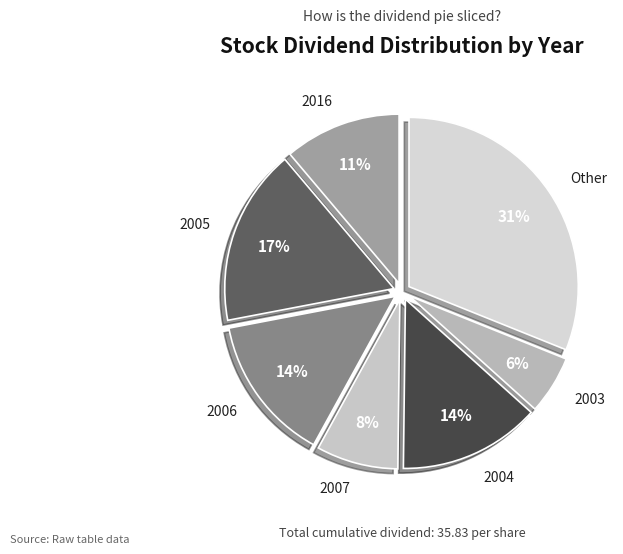

Count the number of slices in the pie.

7